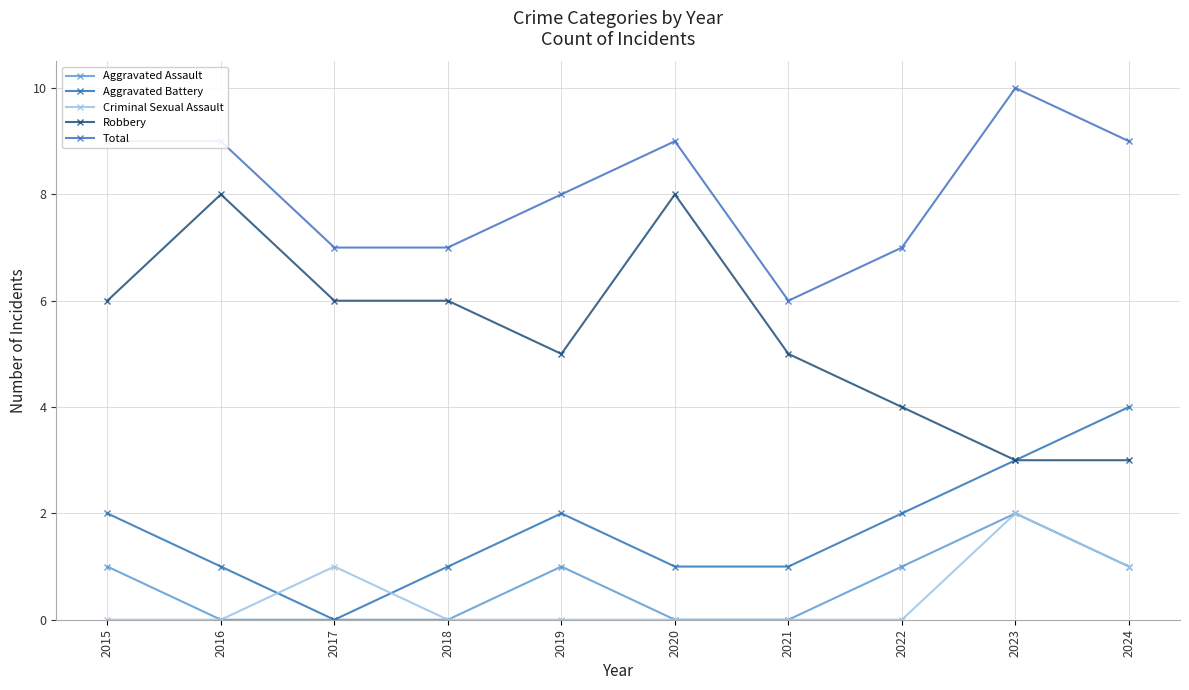

At which category does Total reach its first local valley?

2021